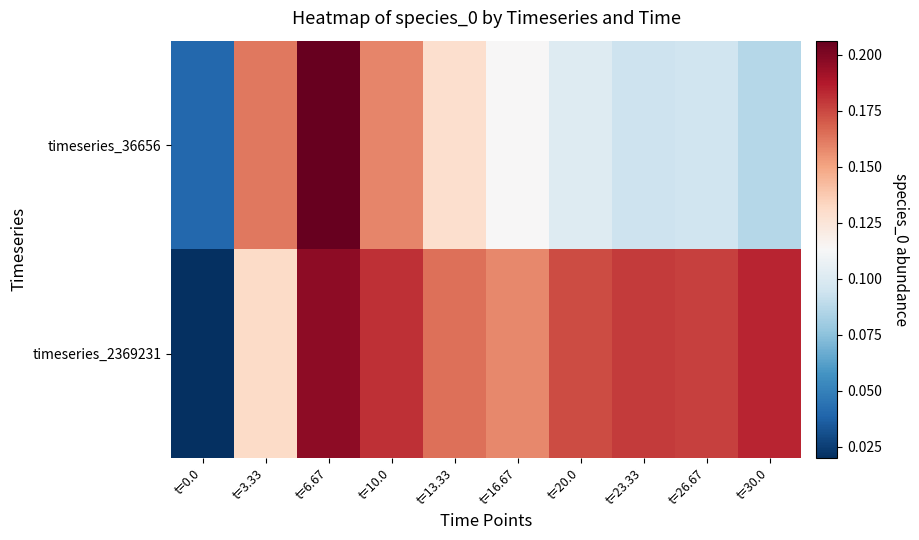

Reading right to left, list all the values displayed in this chart.

timeseries_36656: t=30.0=0.1	t=26.67=0.1	t=23.33=0.1	t=20.0=0.1	t=16.67=0.1	t=13.33=0.1	t=10.0=0.2	t=6.67=0.2	t=3.33=0.2	t=0.0=0.0
timeseries_2369231: t=30.0=0.2	t=26.67=0.2	t=23.33=0.2	t=20.0=0.2	t=16.67=0.2	t=13.33=0.2	t=10.0=0.2	t=6.67=0.2	t=3.33=0.1	t=0.0=0.0